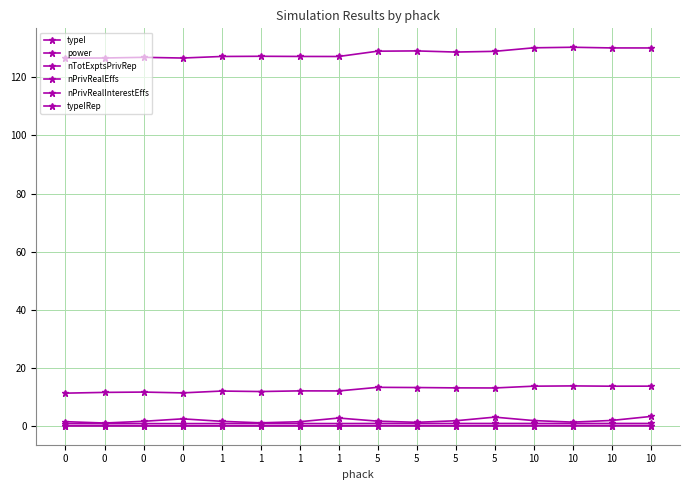

Is this an area chart (filled region under the line)?

No